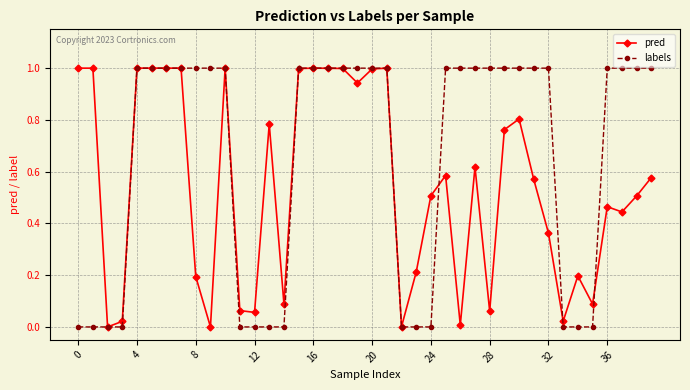

List the series in order of their overall mean, lowest first.

pred, labels